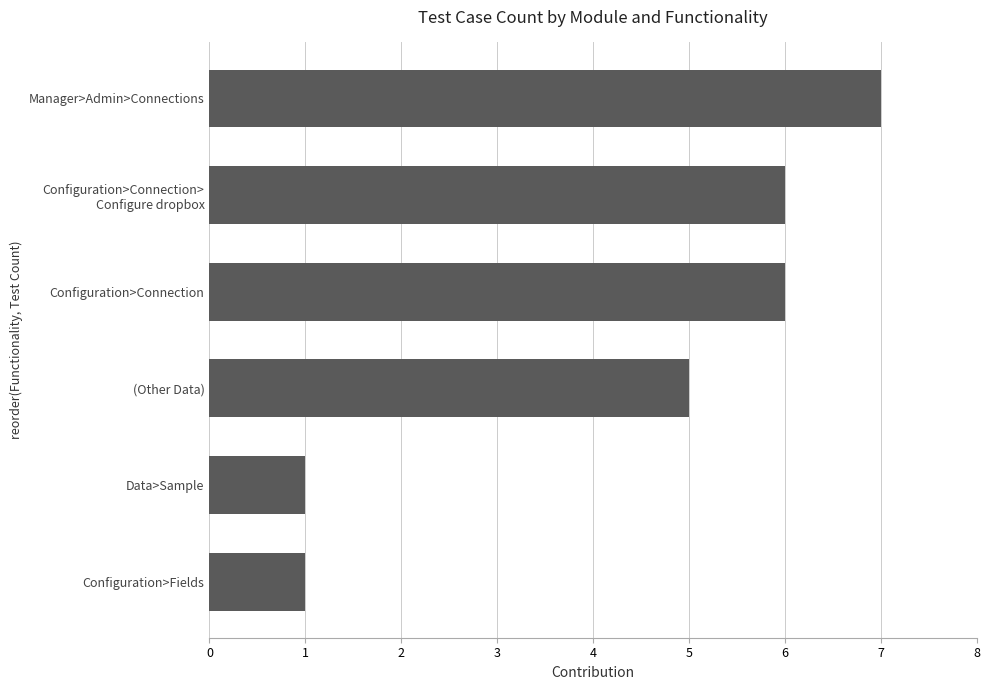

The value at Configuration>Fields is 1. True or false?

True